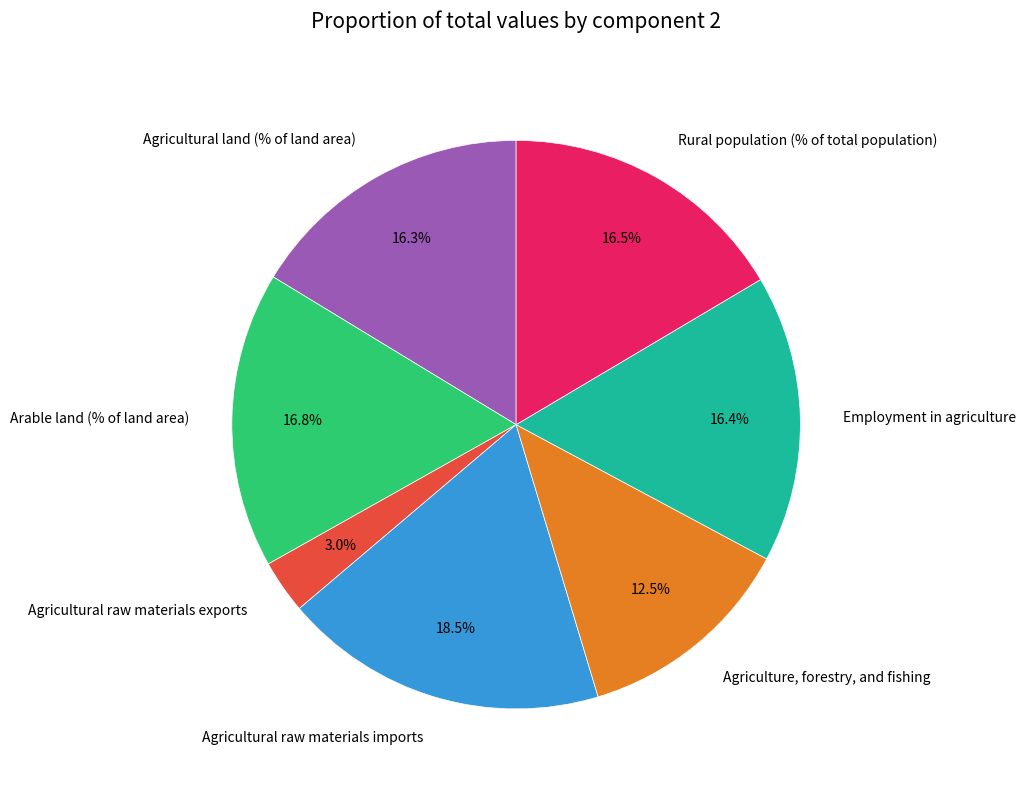

To the nearest percent, what is the difference between the Agriculture, forestry, and fishing and Employment in agriculture slice percentages?

4%